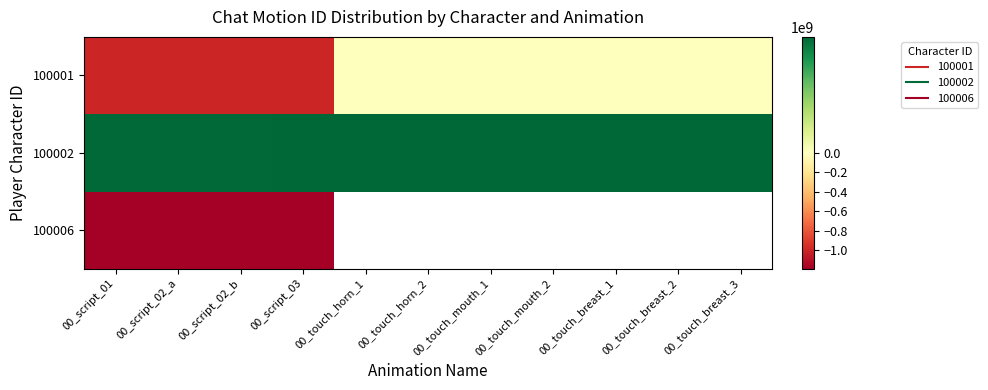

The 100001 series shows -1000000002.5 at 00_script_02_b. True or false?

True